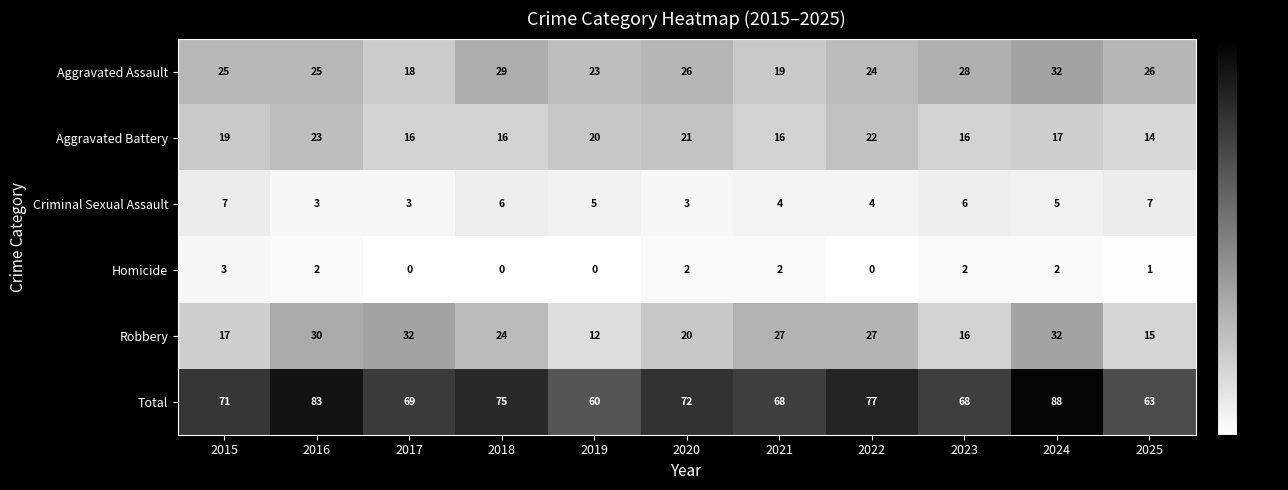

How many distinct data groups are displayed?

6